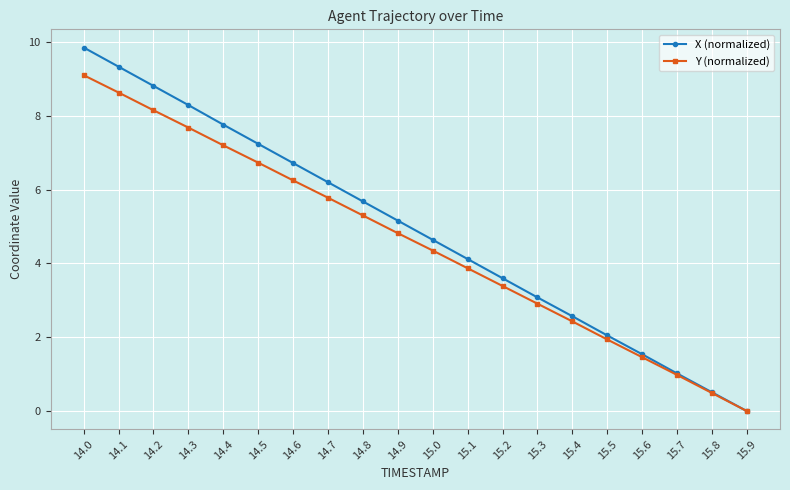

What is the value of the Y (normalized) point at the 13th from the left?

3.4